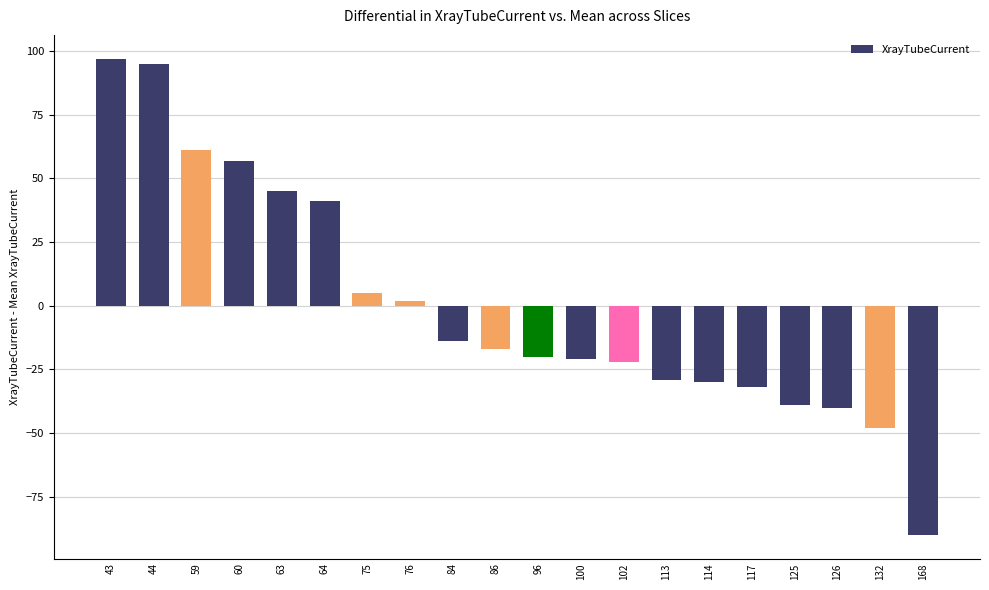

What is the difference between the second highest and minimum values?

185.0